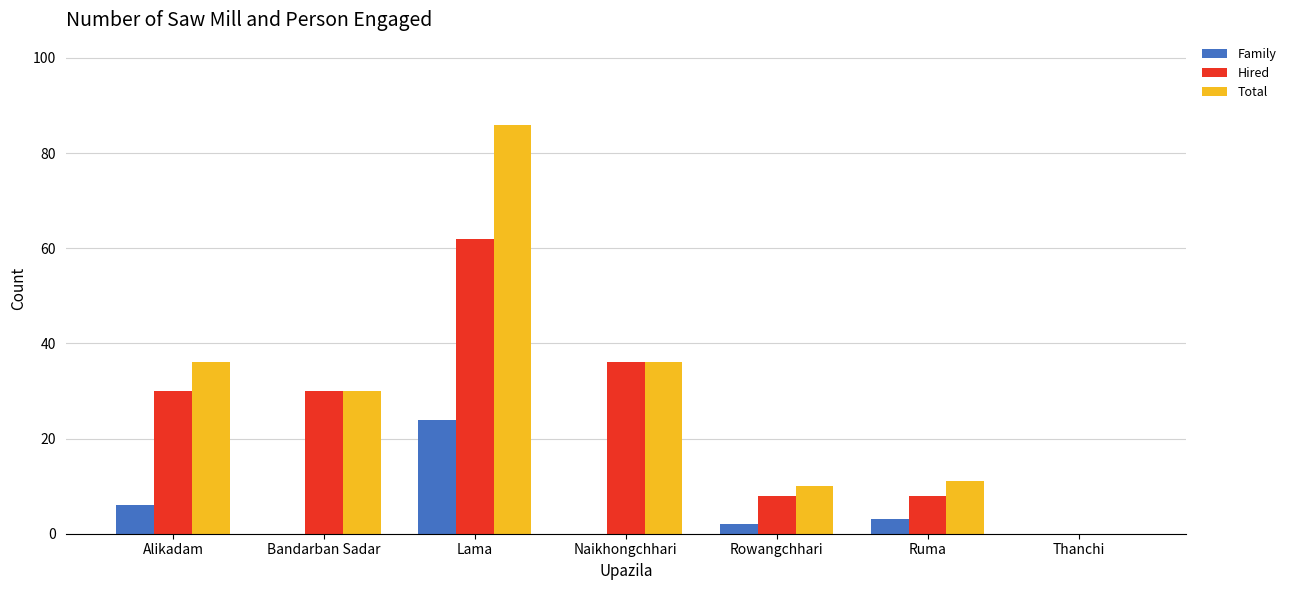

Between Bandarban Sadar and Ruma, which series saw the biggest shift?

Hired